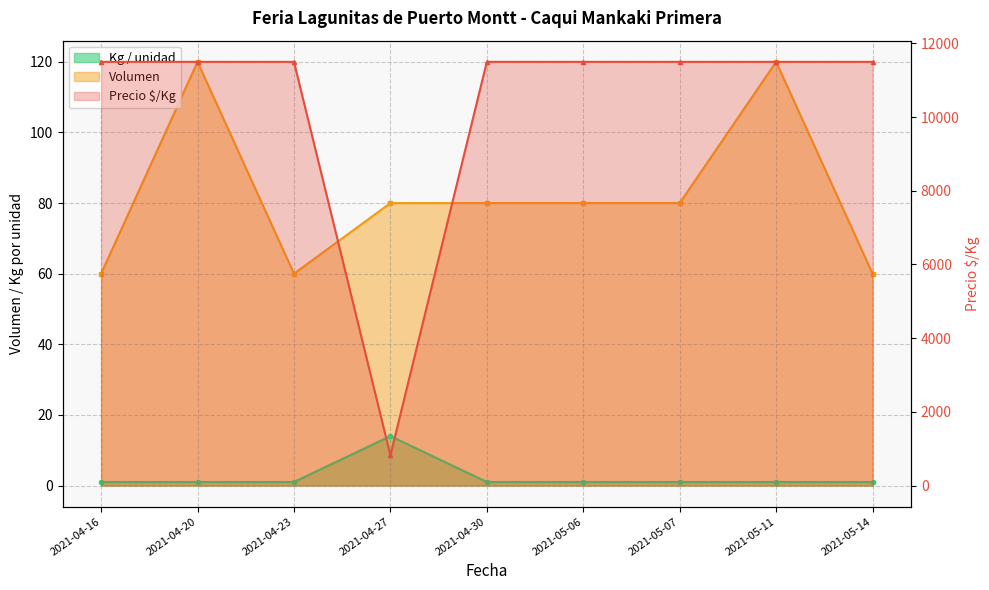

True or false: Volumen and Precio $/Kg cross at least once.

False